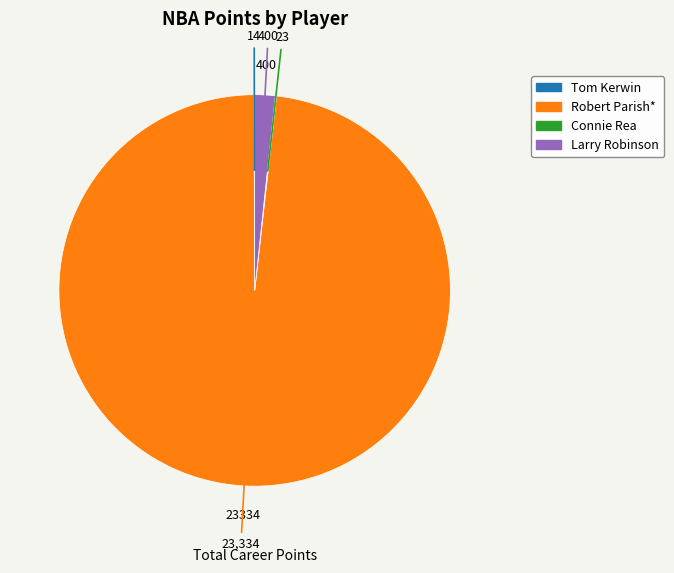

Does Robert Parish* represent more than half of the total?

Yes